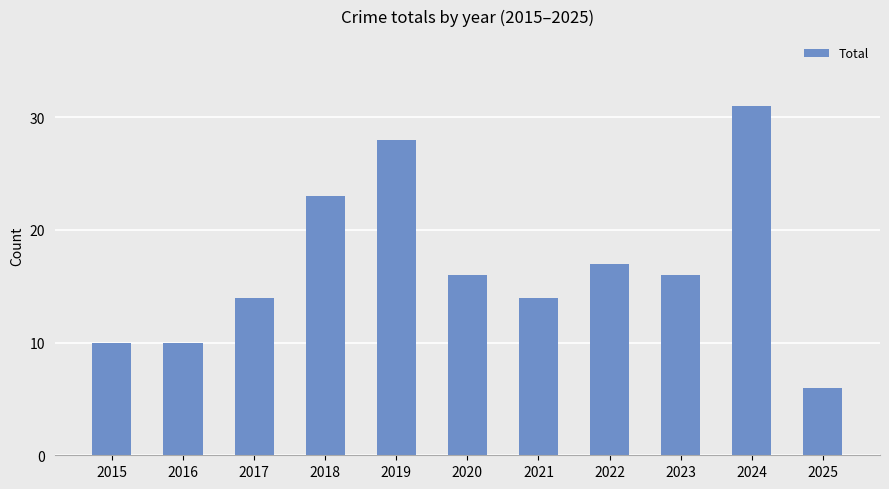

Reading left to right, what are all the values shown in this chart?

2015=10	2016=10	2017=14	2018=23	2019=28	2020=16	2021=14	2022=17	2023=16	2024=31	2025=6